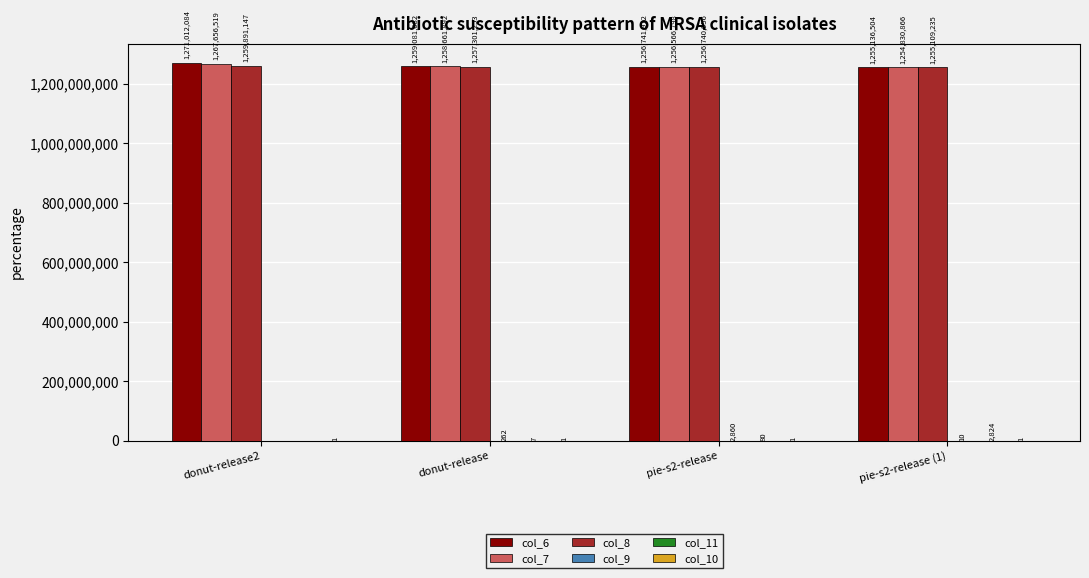

What is the greatest value displayed?

1271012084